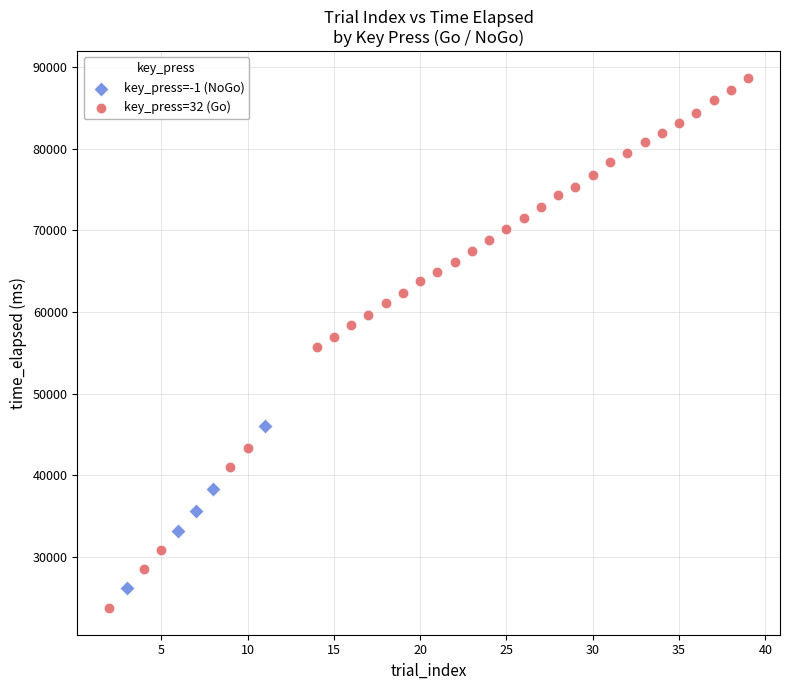

Which series reaches the maximum Y coordinate?

key_press=32 (Go)